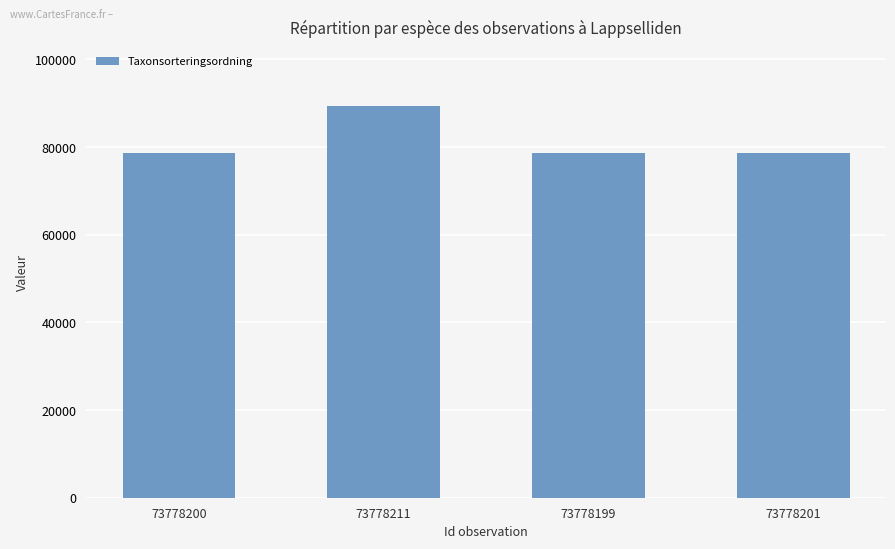

What is the minimum value shown in the chart?

78569